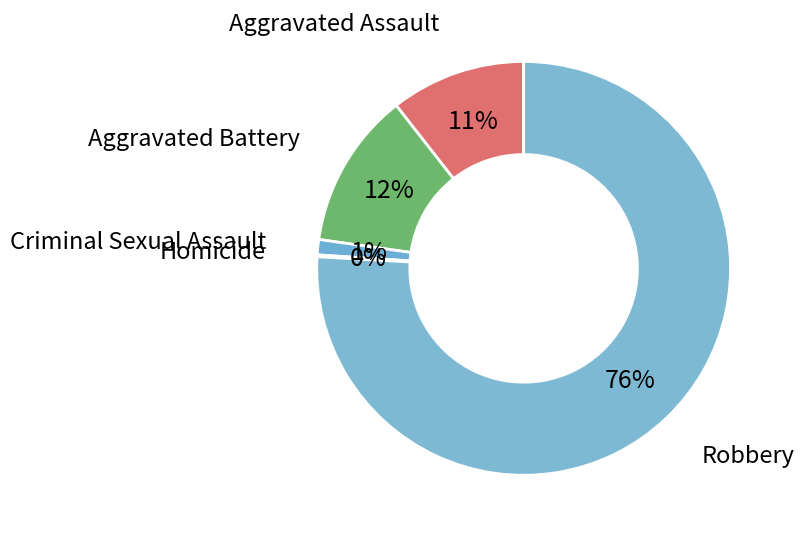

To the nearest percent, what portion does Robbery represent?

76%